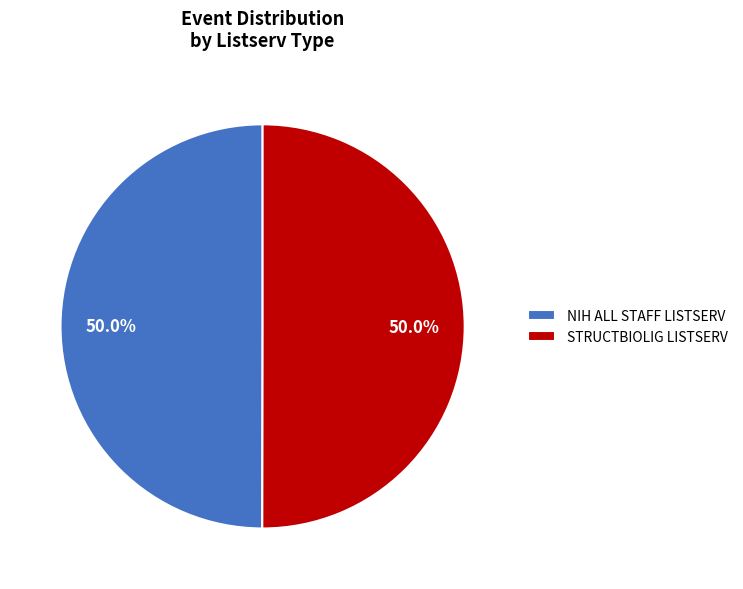

What is the total percentage of NIH ALL STAFF LISTSERV and STRUCTBIOLIG LISTSERV?

100.0%